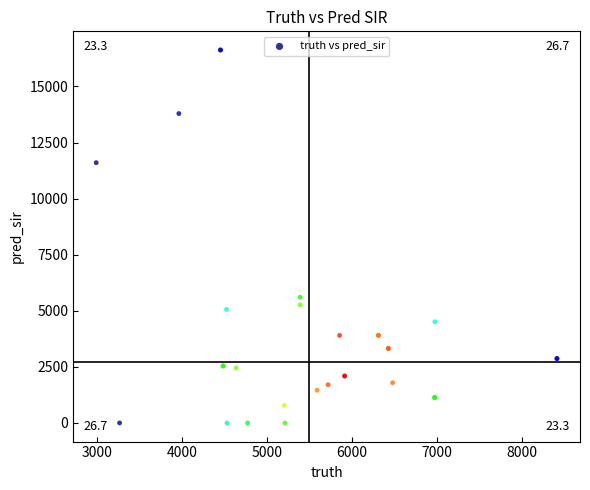

What Y value in the scatter plot is closest to 8312?

5604.0